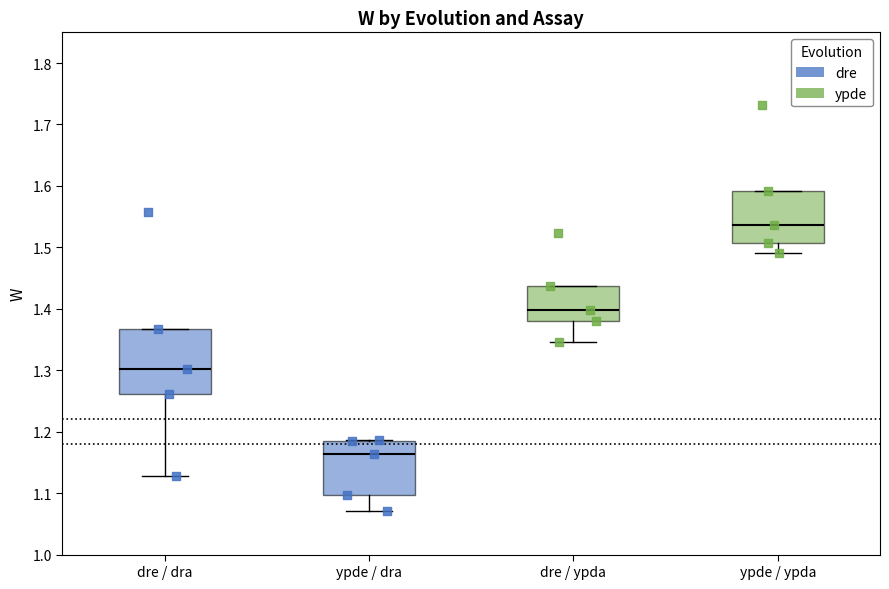

Where is the upper edge of the box for ypde / dra on the y-axis? The values are not printed on the chart, so give them approximately, as read against the axis.

1.18